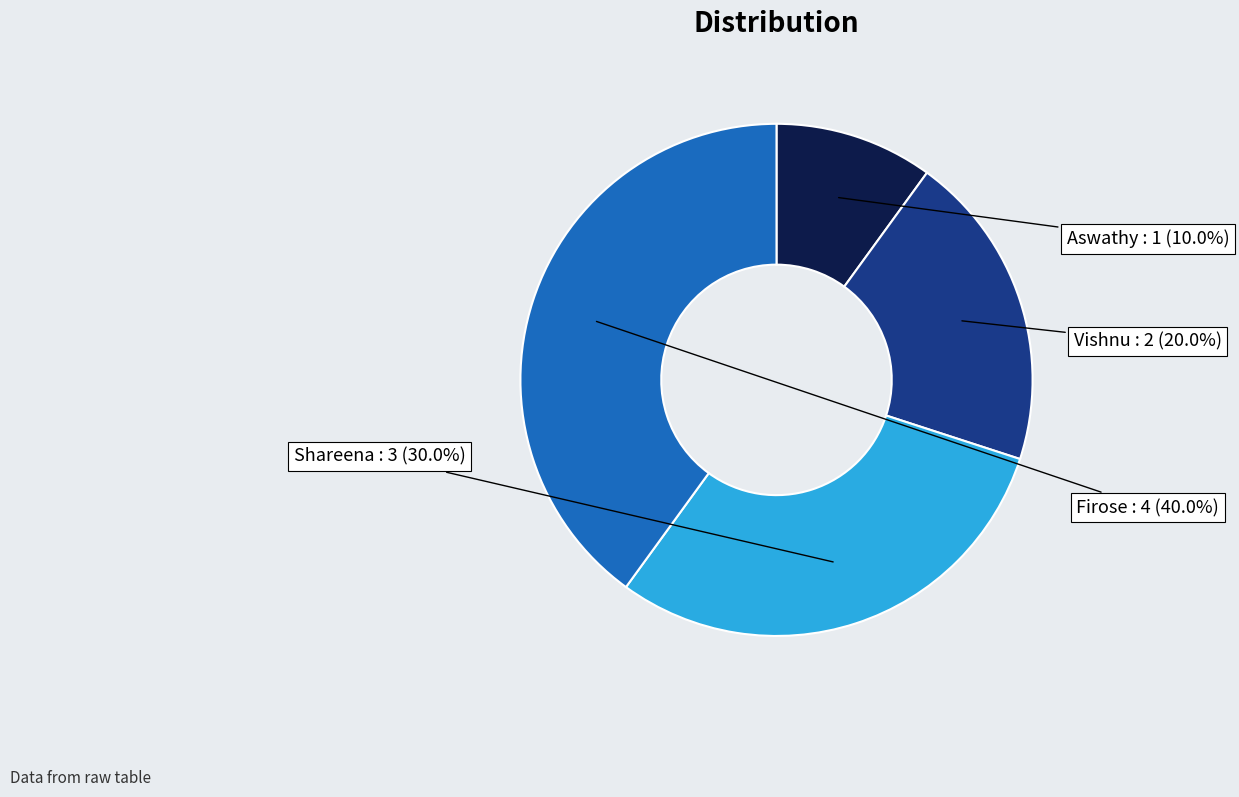

Count the number of slices in the pie.

4